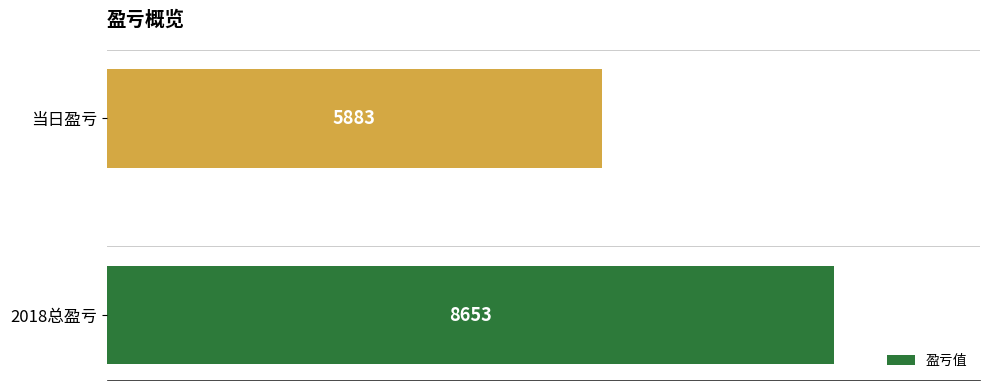

Reading top to bottom, list all the values displayed in this chart.

当日盈亏=5883	2018总盈亏=8653